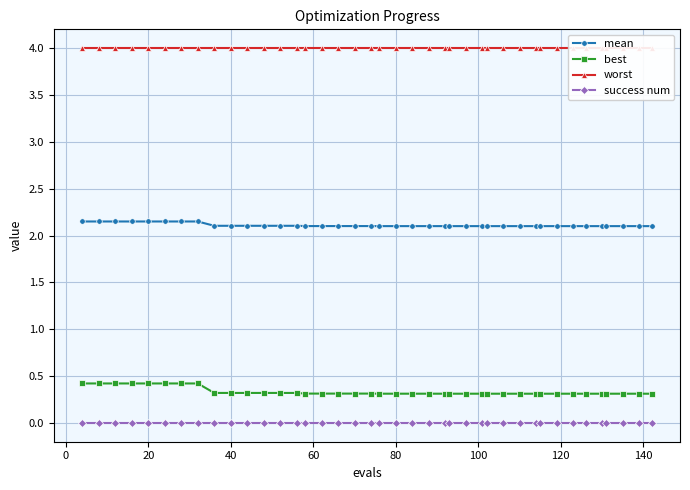

Which series has the widest spread of values?

best